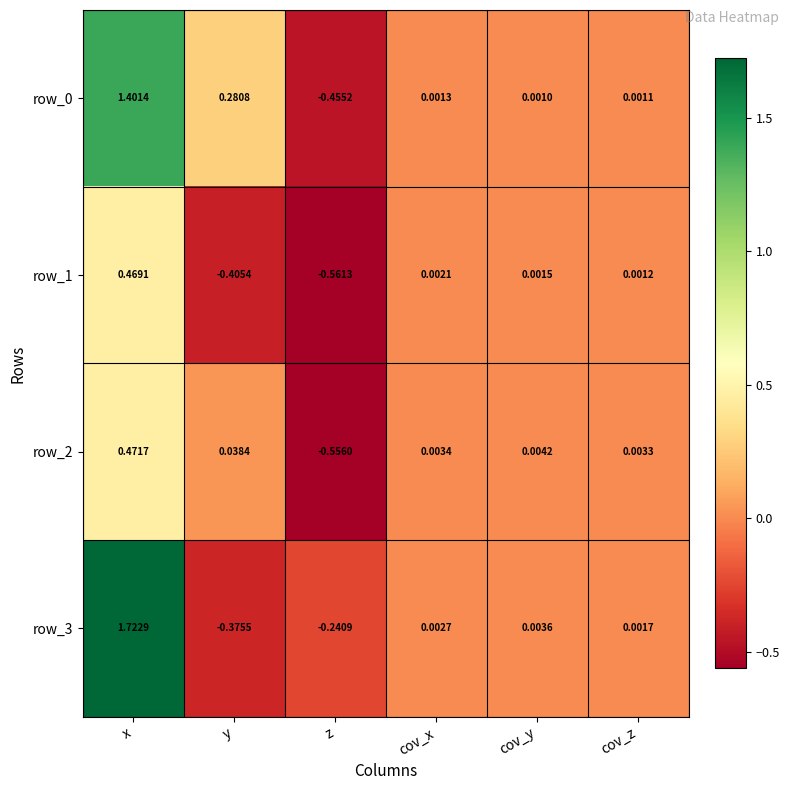

Is the value of row_1 at x greater than the value of row_3 at cov_y?

Yes